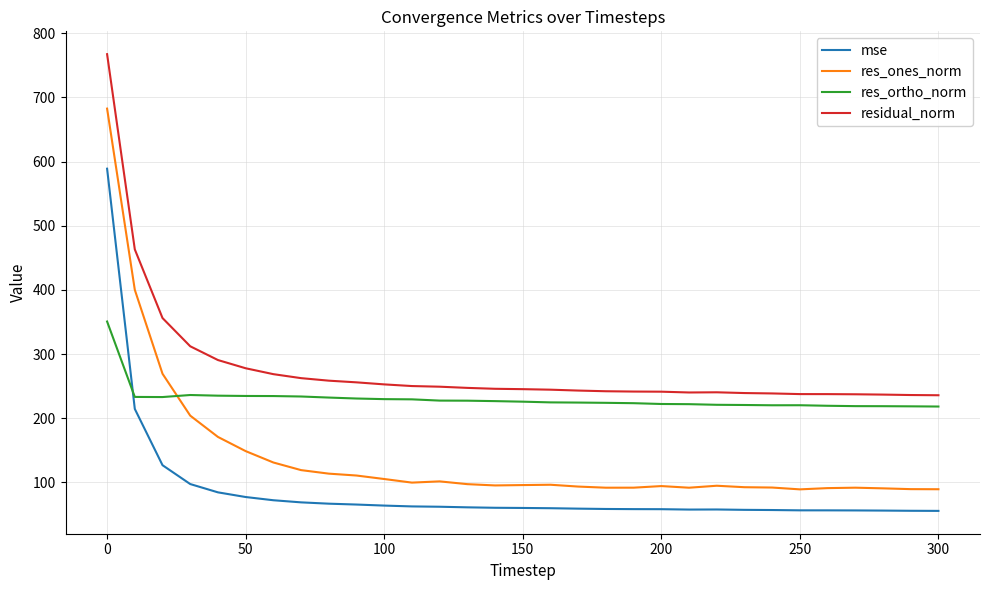

Which series ends up on top after the final intersection of res_ones_norm and res_ortho_norm?

res_ortho_norm